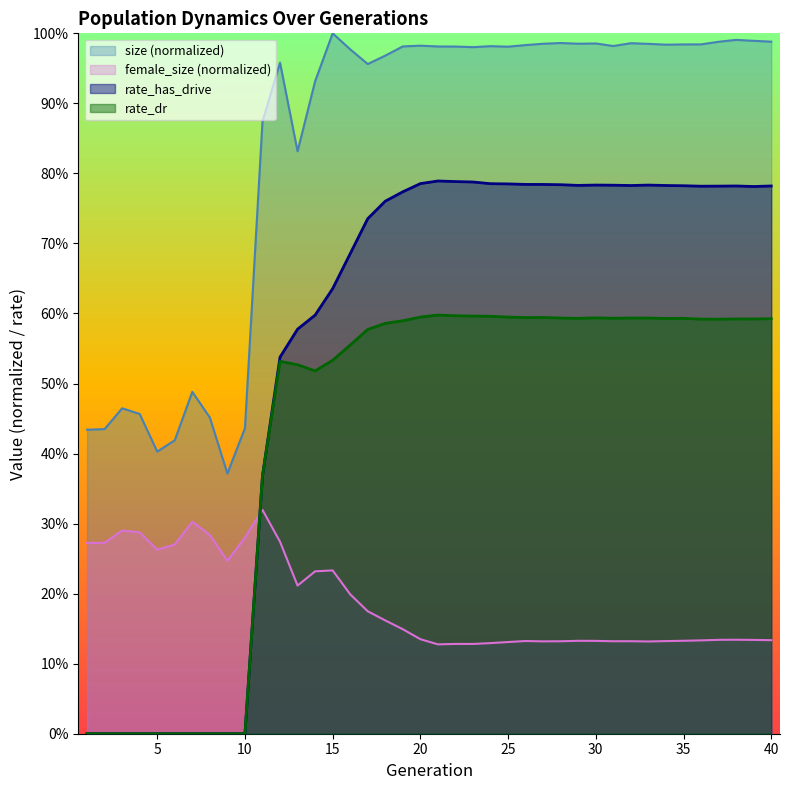

What are all the series names shown in the legend?

size (normalized), female_size (normalized), rate_has_drive, rate_dr